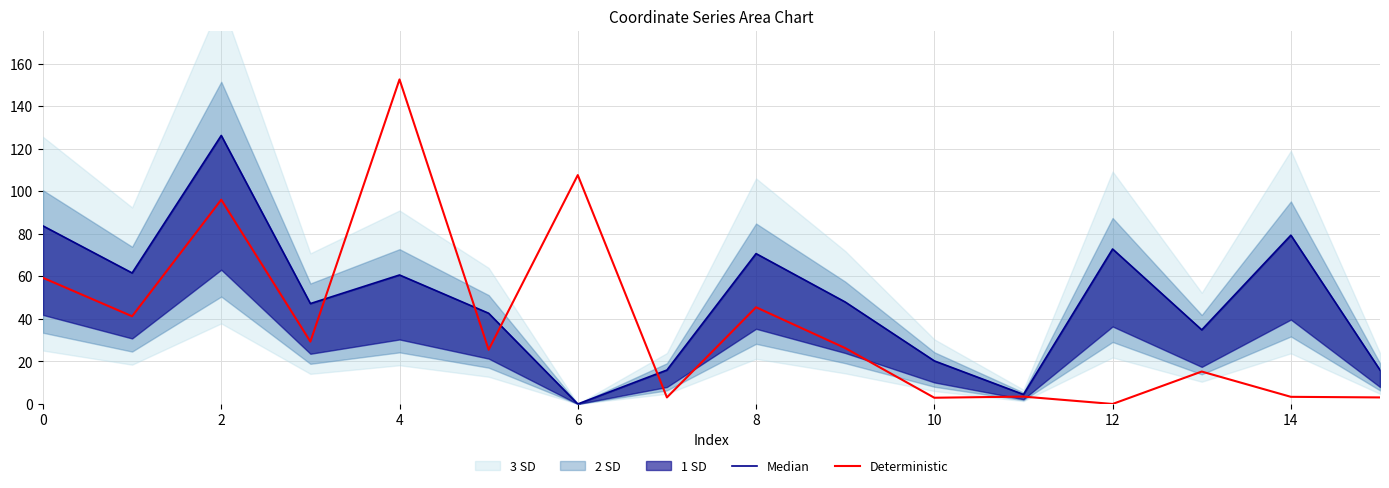

What is the average value of the Median series?

49.0